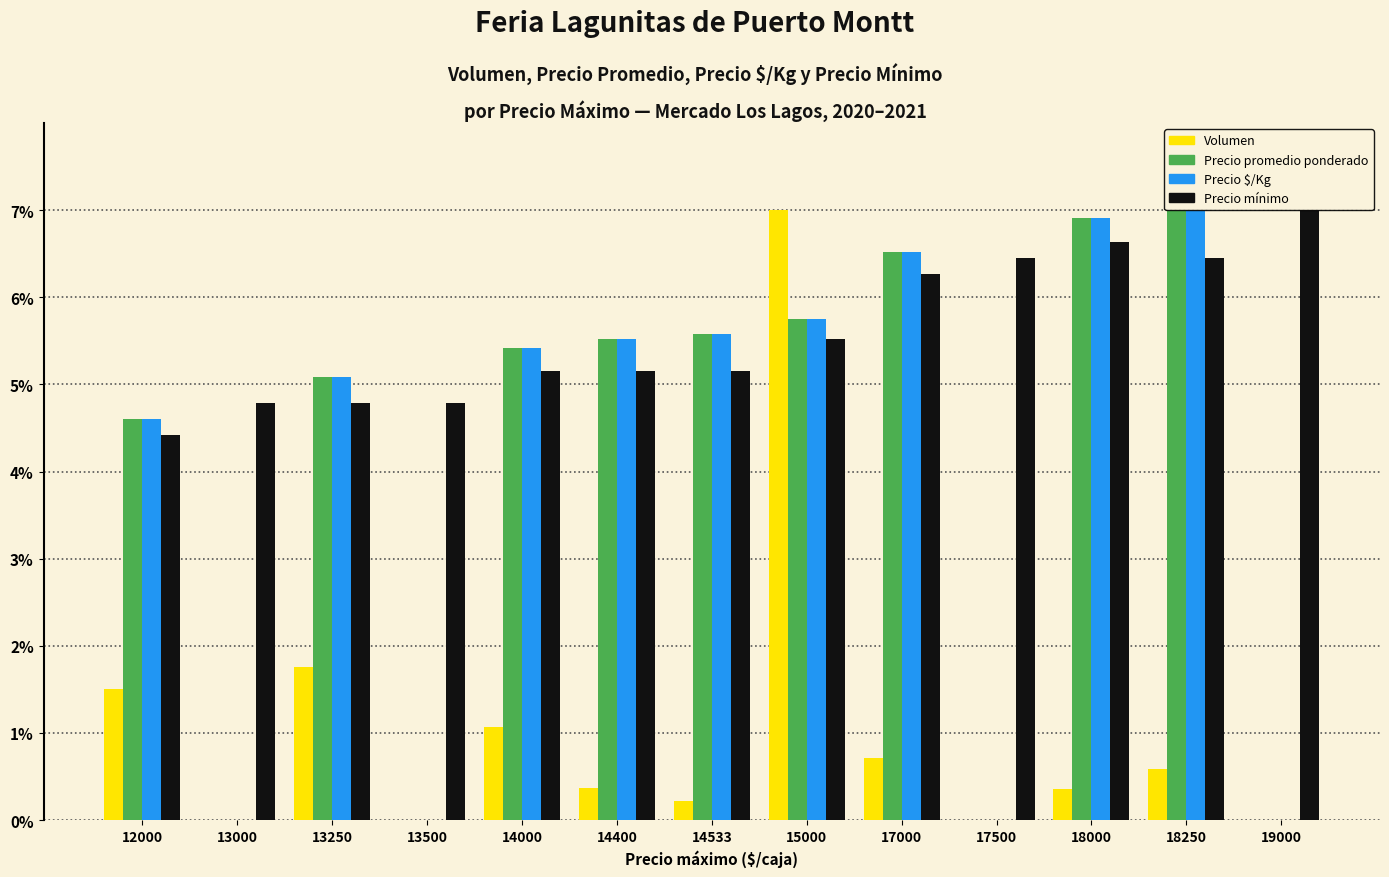

Where is Precio promedio ponderado nearest to the value 3?

12000